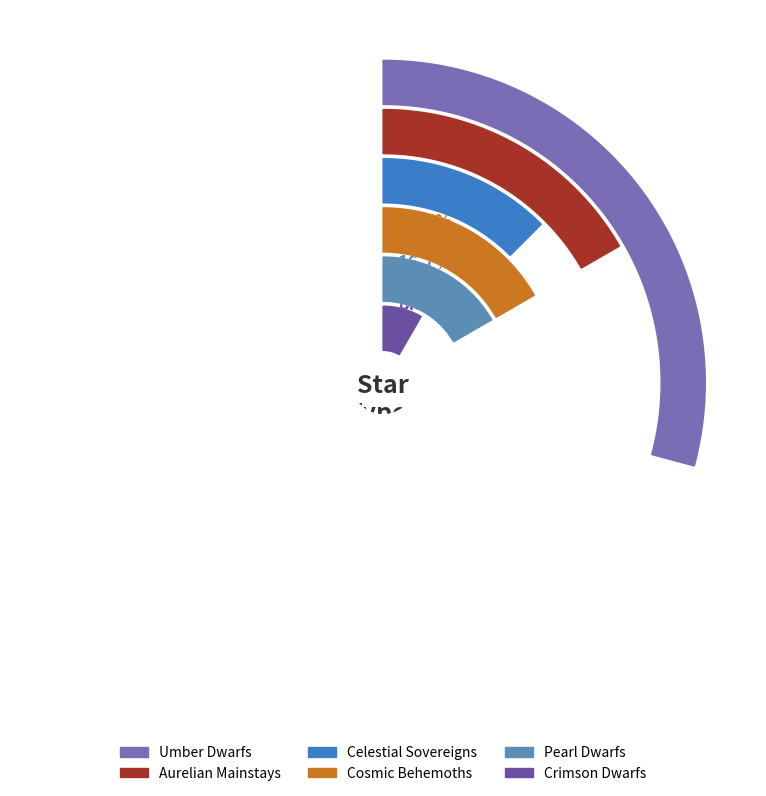

The Celestial Sovereigns slice represents 19% of the pie. True or false?

False